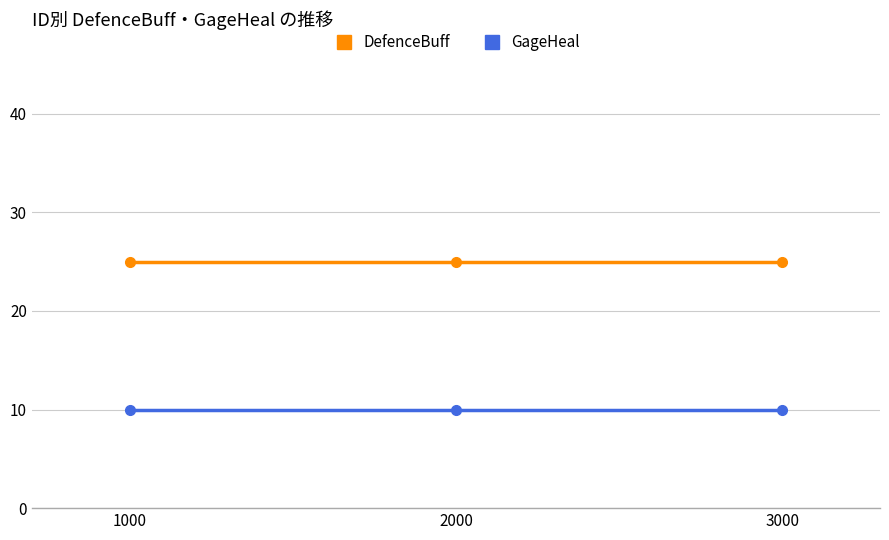

At 1000, list the series in order from largest to smallest.

DefenceBuff, GageHeal